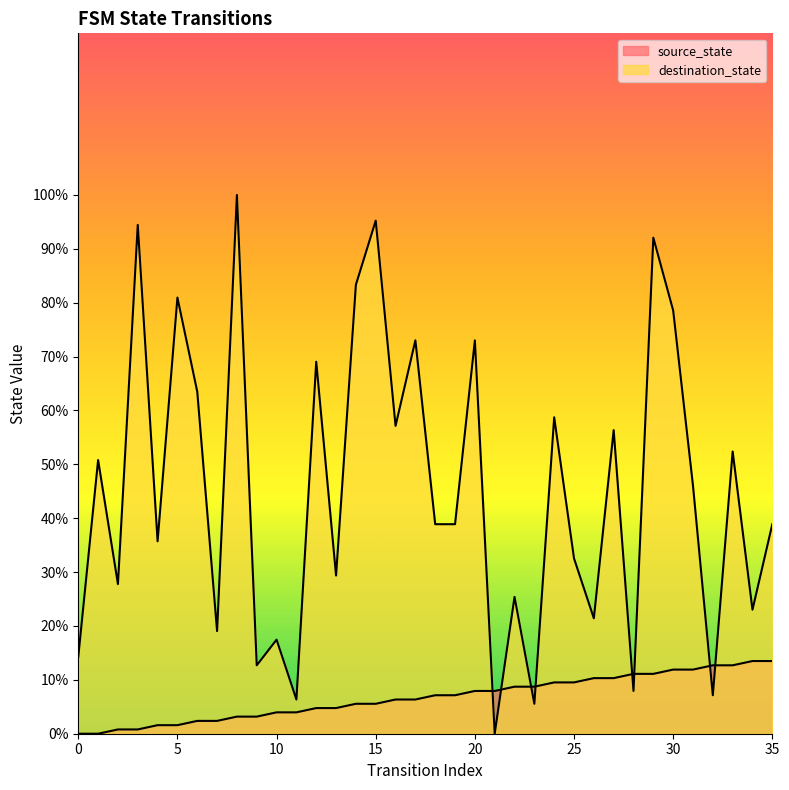

What are all the series names shown in the legend?

source_state, destination_state